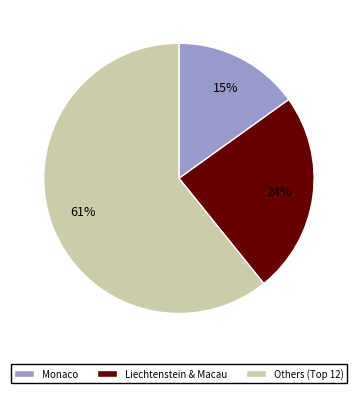

To the nearest percent, what is the difference between the largest and smallest slice percentages?

46%